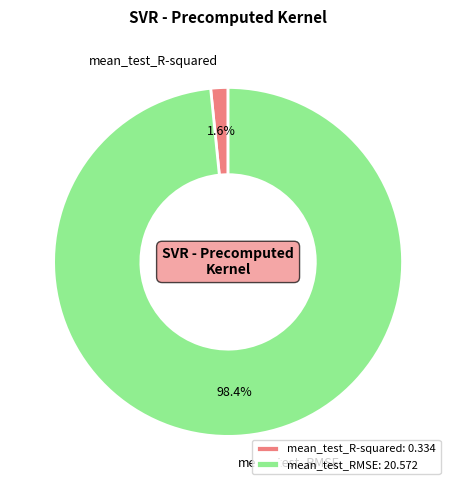

True or false: mean_test_RMSE accounts for 98% of the total.

True